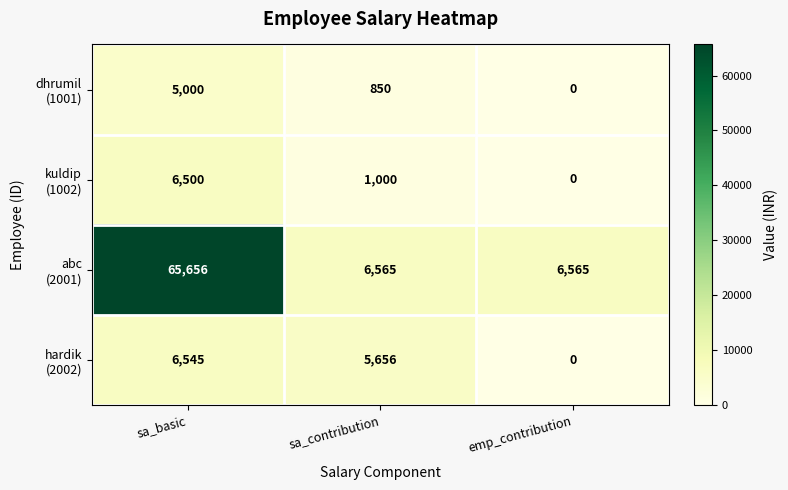

At which category is the sum across all series the highest?

sa_basic